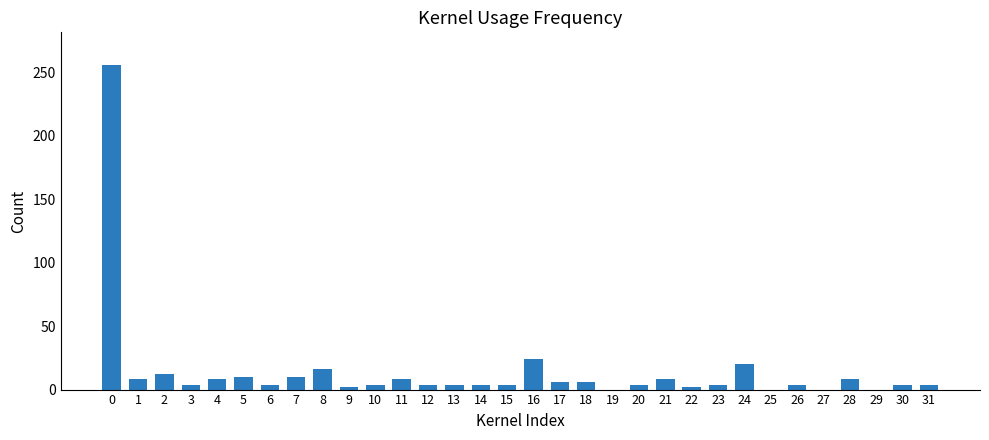

What is the ratio of the value at 17 to the value at 5?

0.6